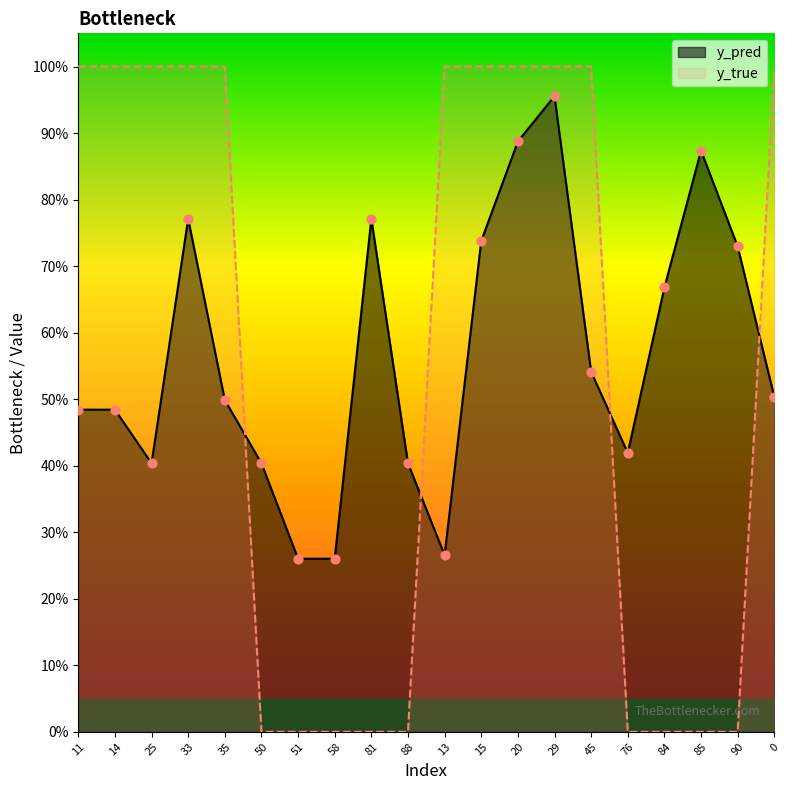

Which series contains the lowest Y value?

y_true